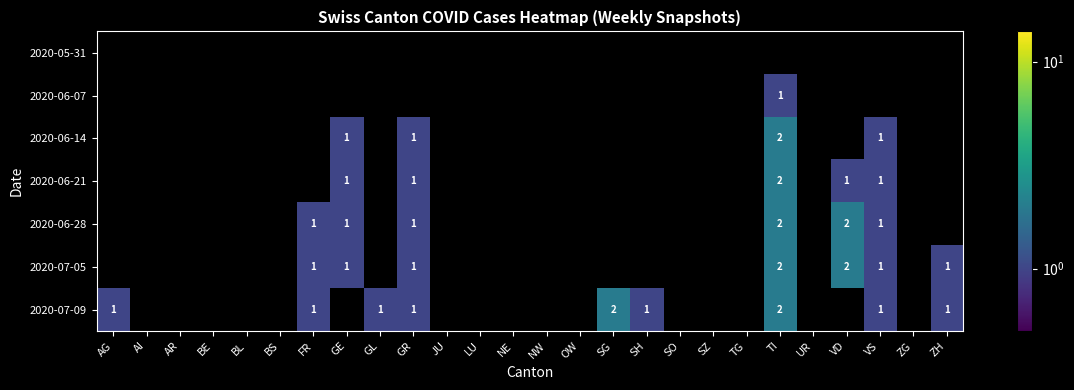

At how many categories does at least one series exceed 1?

3